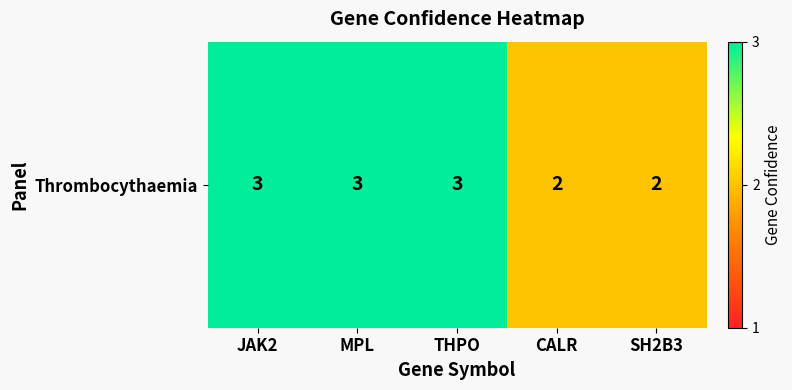

How many values are between 2 and 3?

5